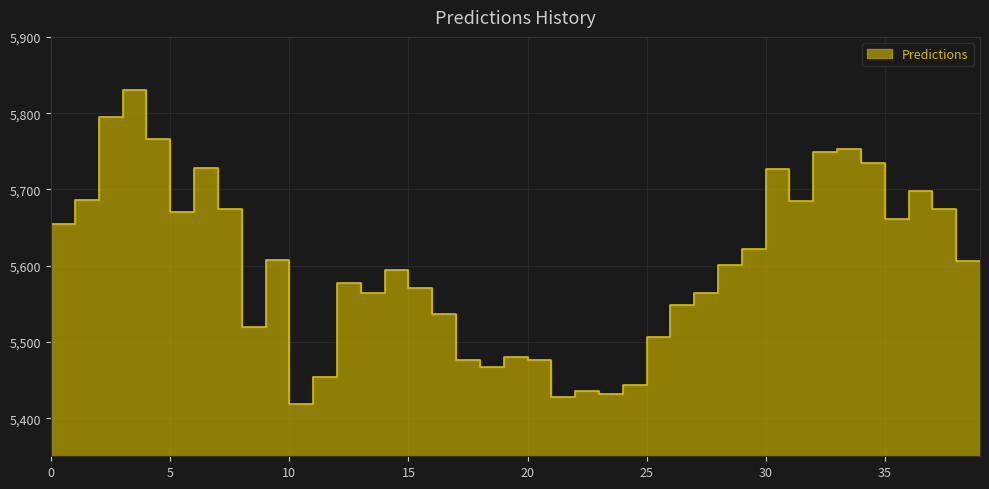

Reading left to right, transcribe all the data shown in this chart.

0=5618.5	1=5654.2	2=5685.9	3=5794.3	4=5830.0	5=5766.6	6=5669.8	7=5728.2	8=5674.5	9=5519.6	10=5607.9	11=5418.6	12=5453.9	13=5577.7	14=5564.4	15=5593.9	16=5571.1	17=5537.2	18=5475.7	19=5466.5	20=5479.6	21=5476.3	22=5428.3	23=5435.5	24=5431.8	25=5443.1	26=5506.5	27=5547.9	28=5563.6	29=5600.3	30=5621.7	31=5726.2	32=5684.4	33=5748.6	34=5753.2	35=5735.1	36=5660.7	37=5697.5	38=5674.1	39=5605.9